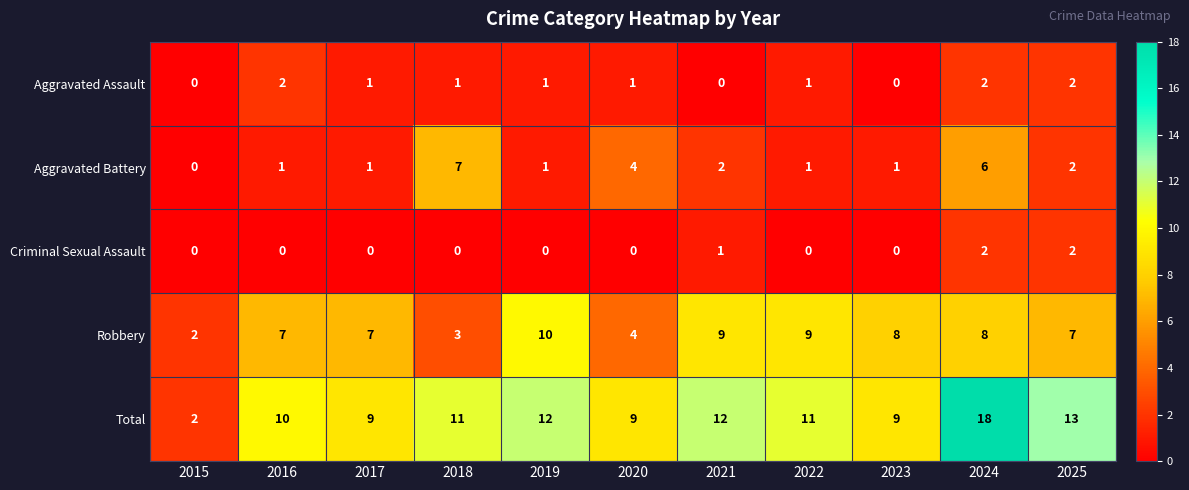

The Aggravated Battery series shows 2 at 2017. True or false?

False